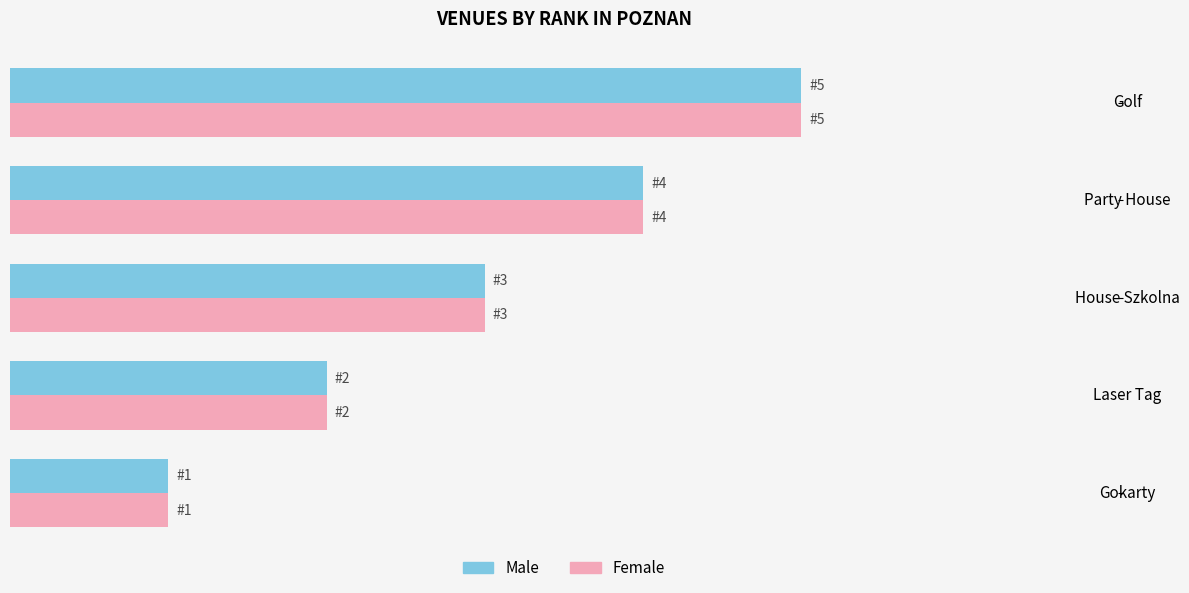

Count the Female values in the range 2 to 4.

3